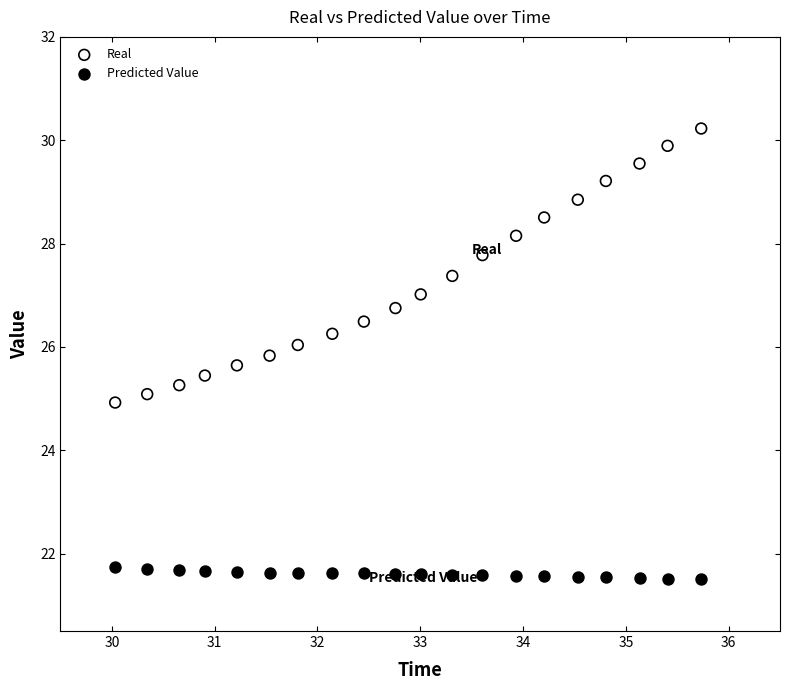

Which series reaches the maximum Y coordinate?

Real